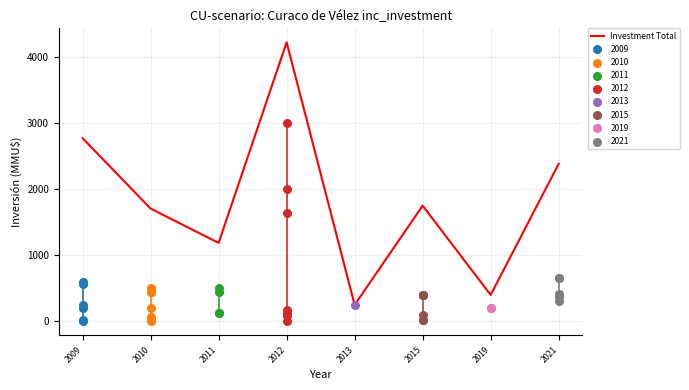

What is the ratio of the value at 2015 to the value at 2013?

7.0